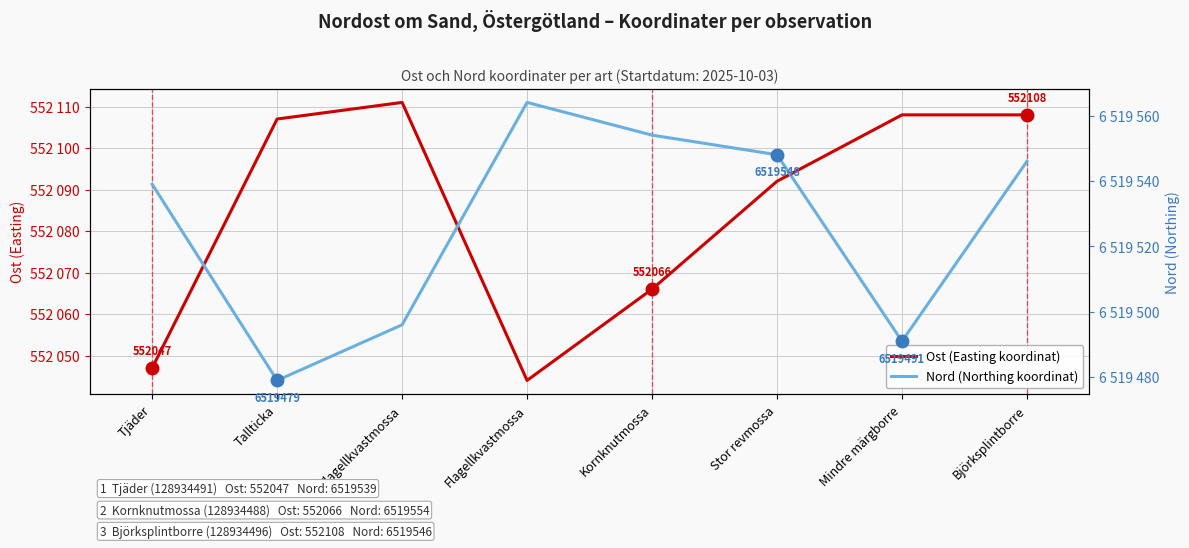

How many distinct data groups are displayed?

2